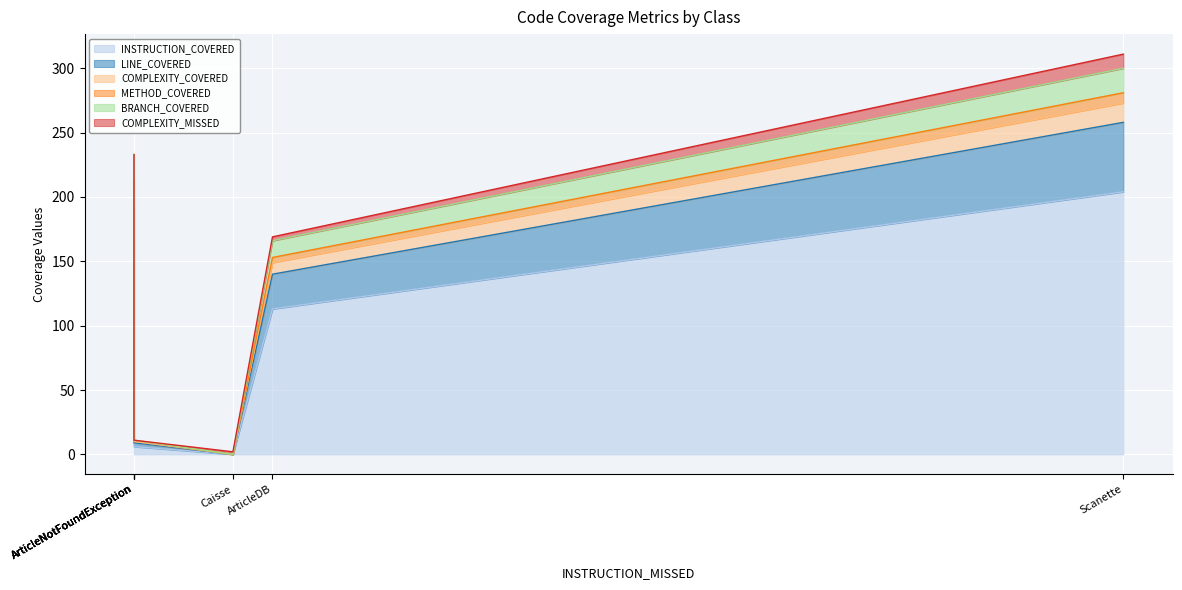

True or false: LINE_COVERED has more than 2 points higher than both neighbors.

False